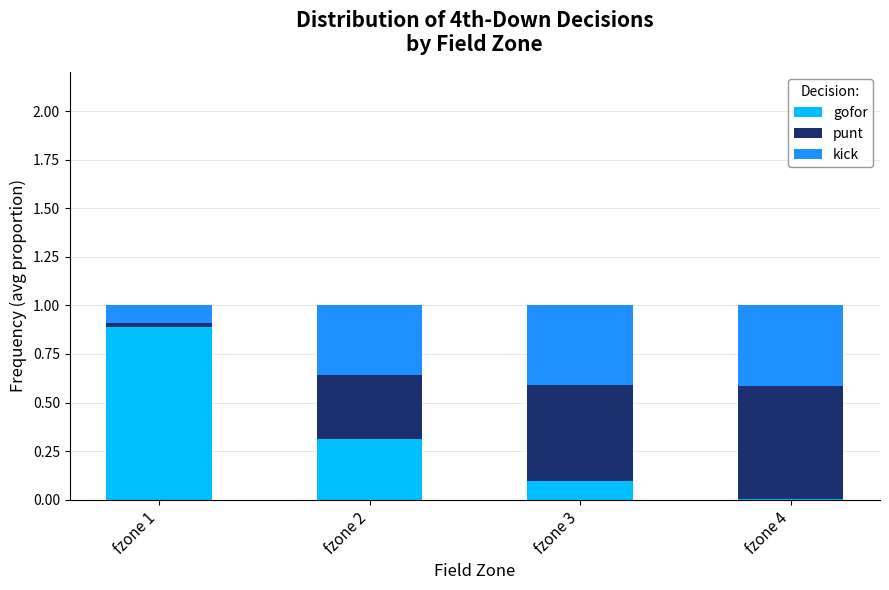

Does the chart contain stacked bars?

Yes